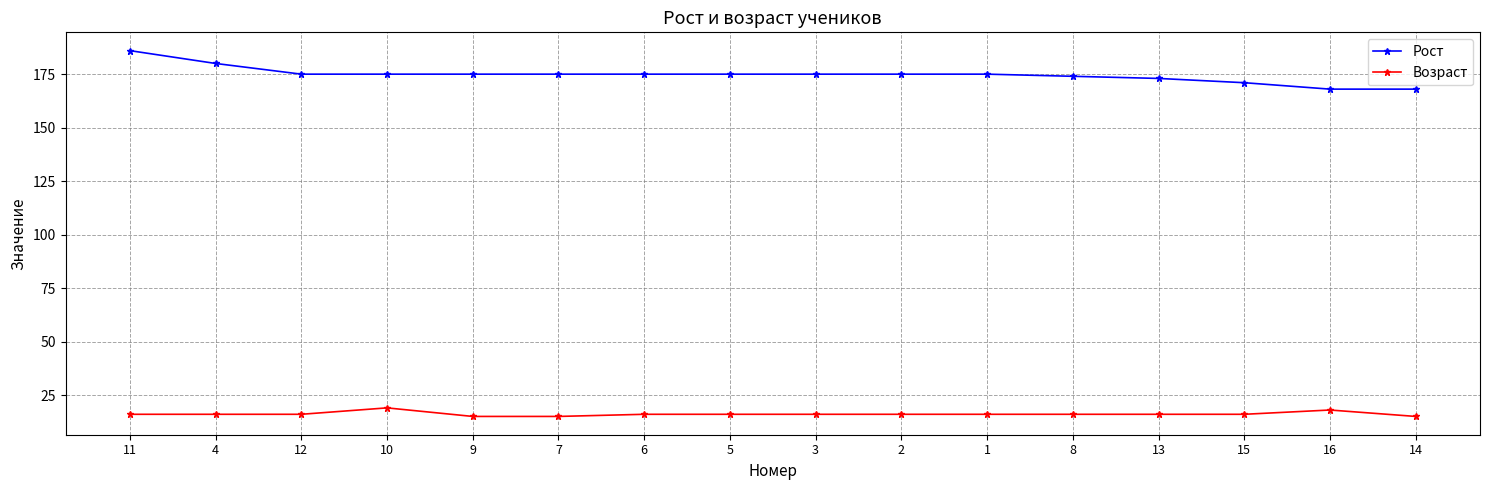

Rank the series by their average value, from highest to lowest.

Рост, Возраст